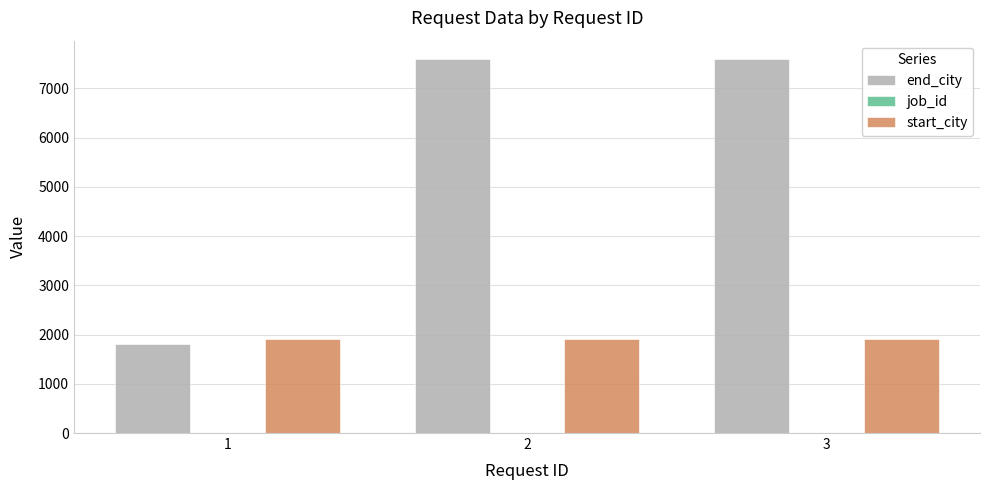

What is the greatest value displayed?

7588